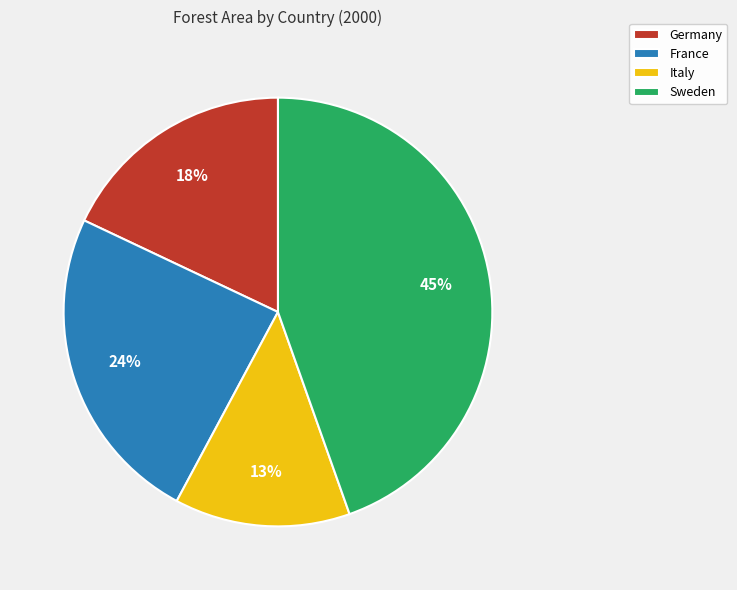

Between Sweden and France, which is larger?

Sweden